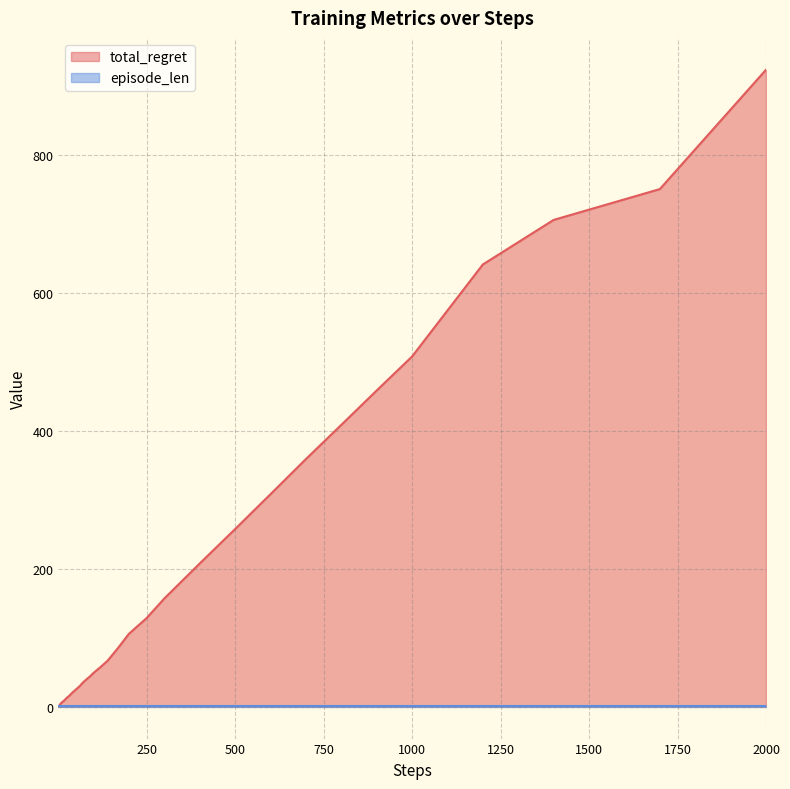

True or false: there are more than 1 points higher than both neighbors.

False